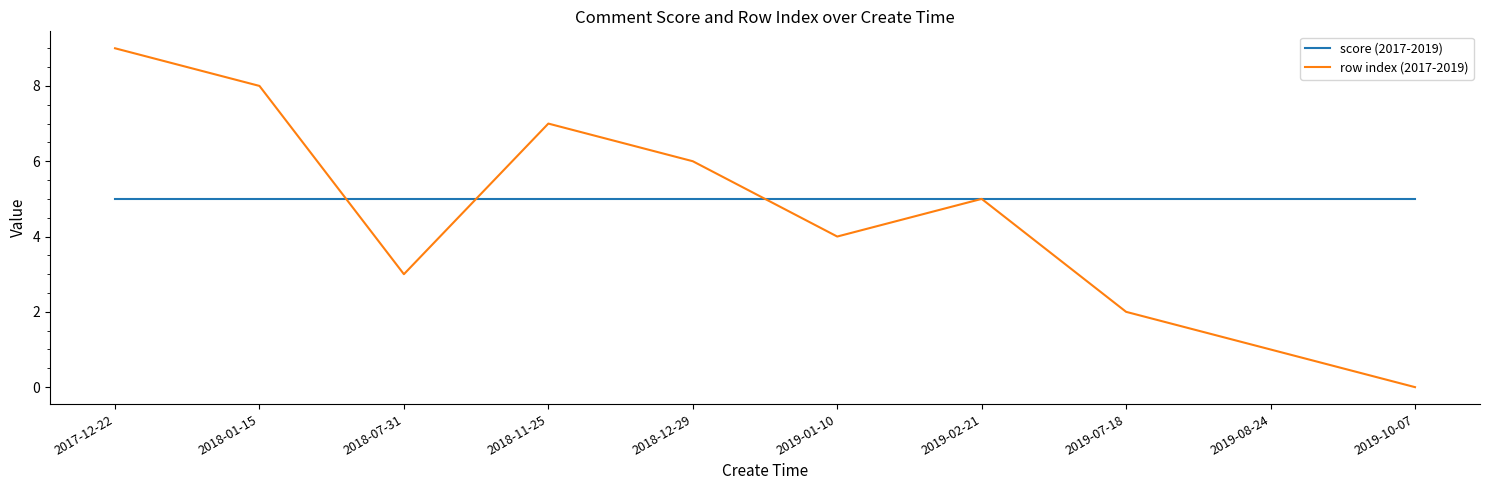

What is the sum of all row index (2017-2019) values?

45